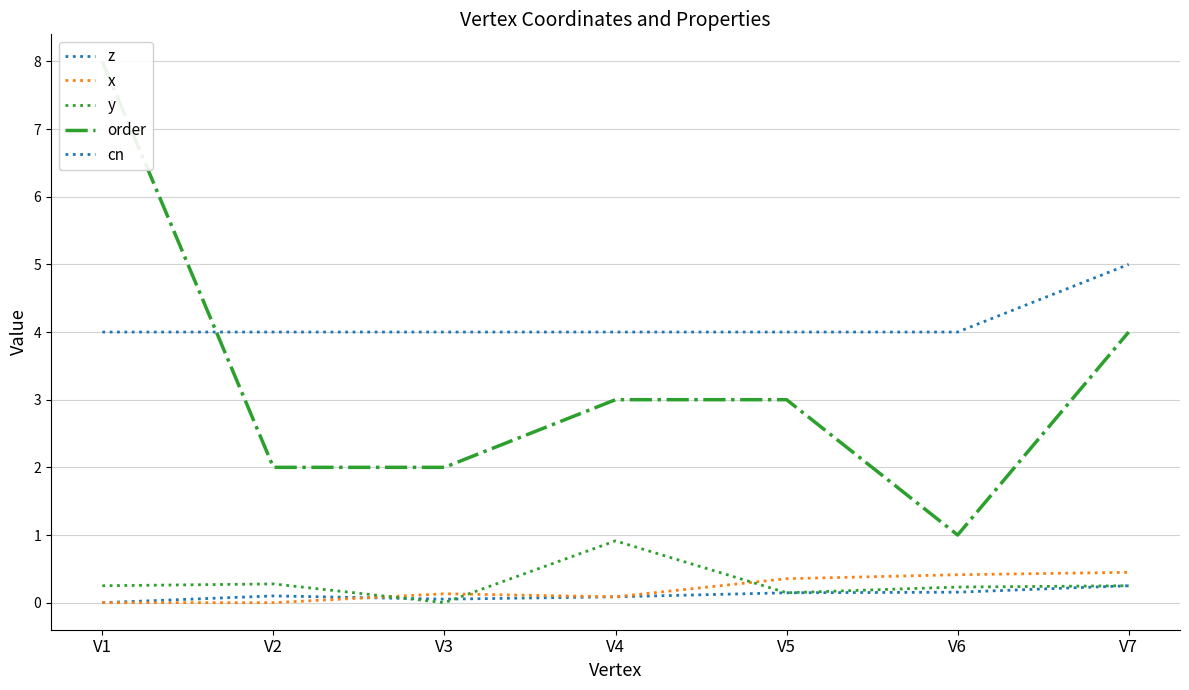

Which category has the highest value in the x series?

V7